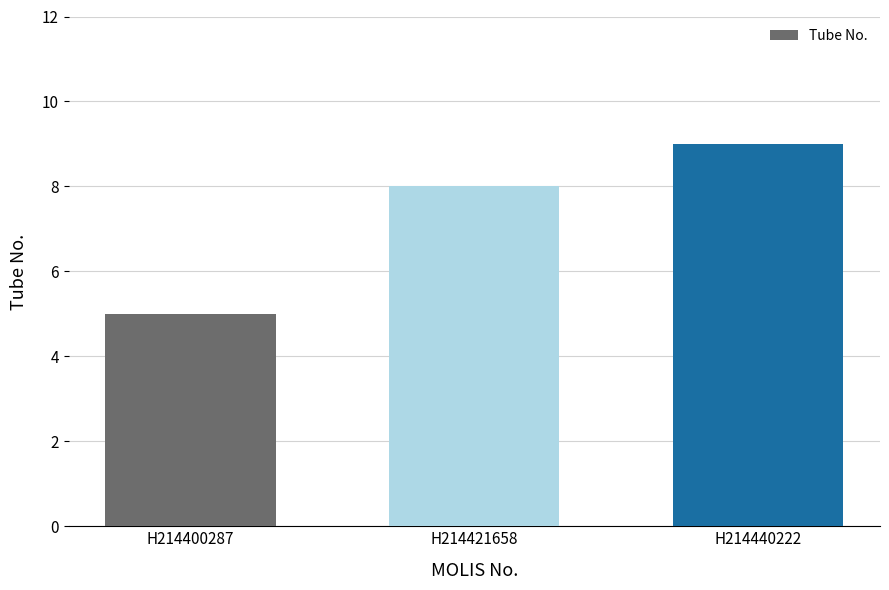

Rank the categories by value from highest to lowest.

H214440222, H214421658, H214400287